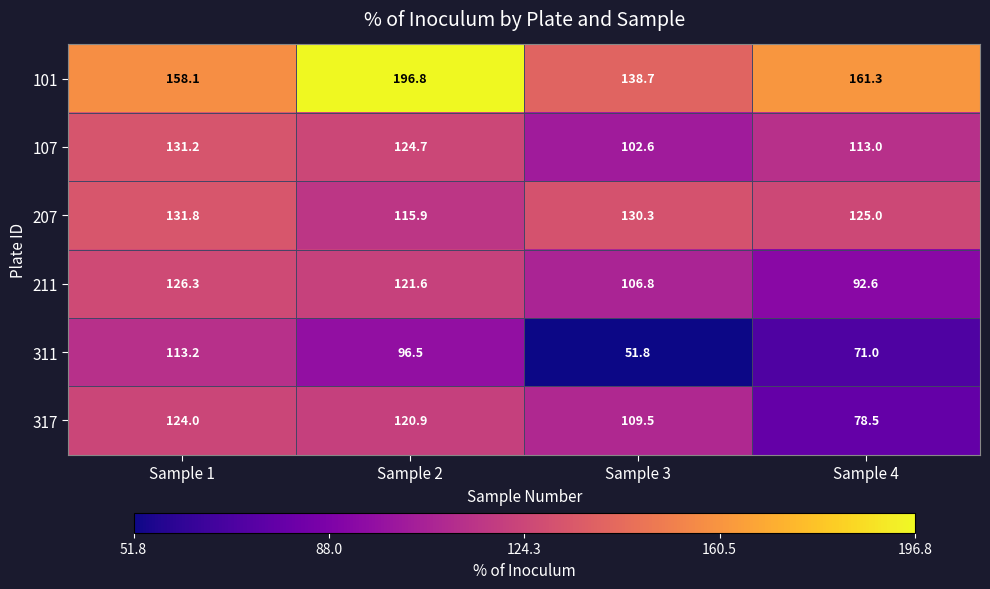

How many distinct data groups are displayed?

6